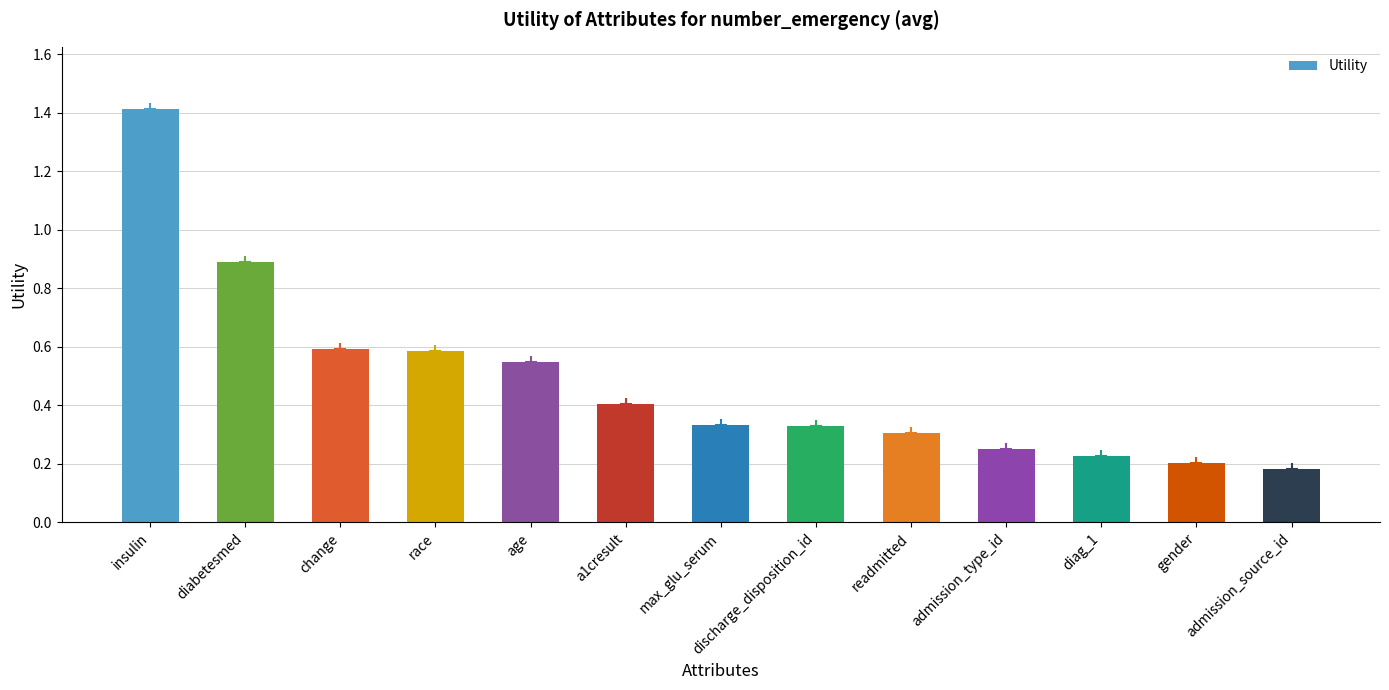

How many series are shown in this chart?

1